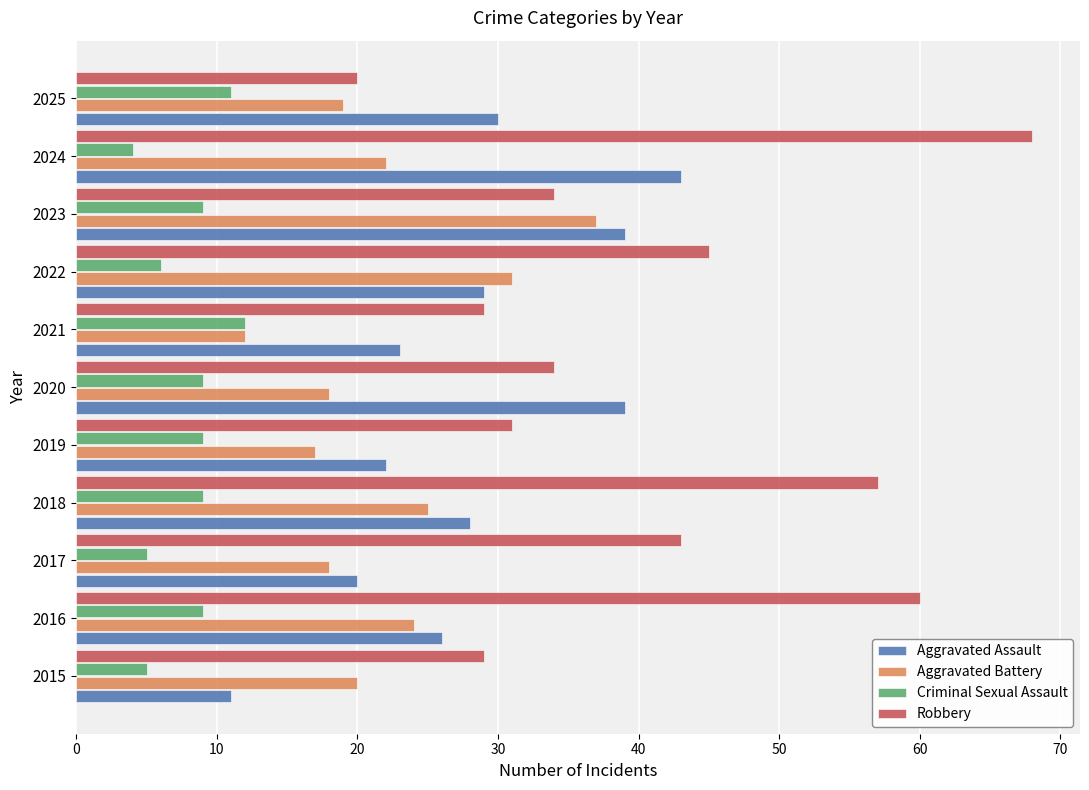

How many data points in Aggravated Assault are less than 28?

5